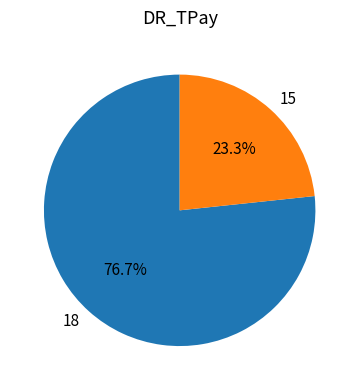

Between 18 and 15, which is larger?

18